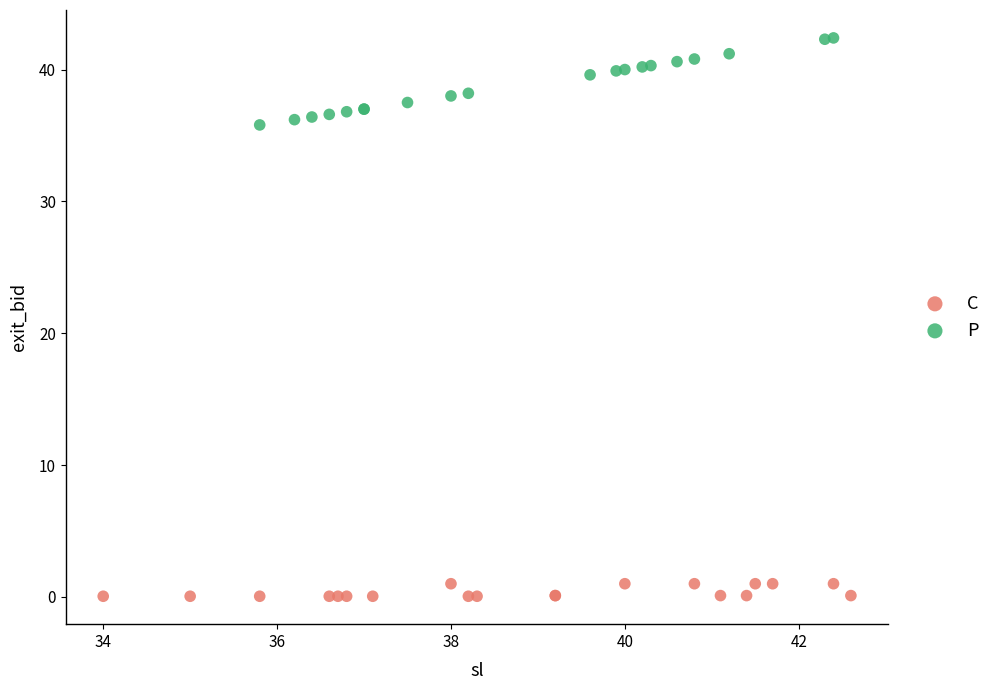

Which series reaches the minimum Y coordinate?

C